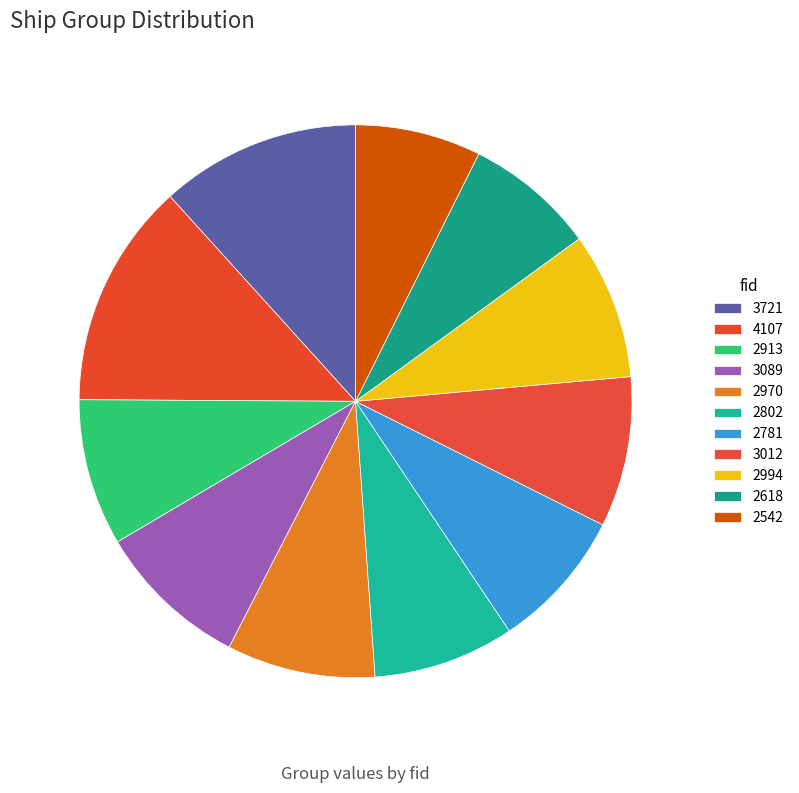

Does 3012 account for over 50% of the chart?

No